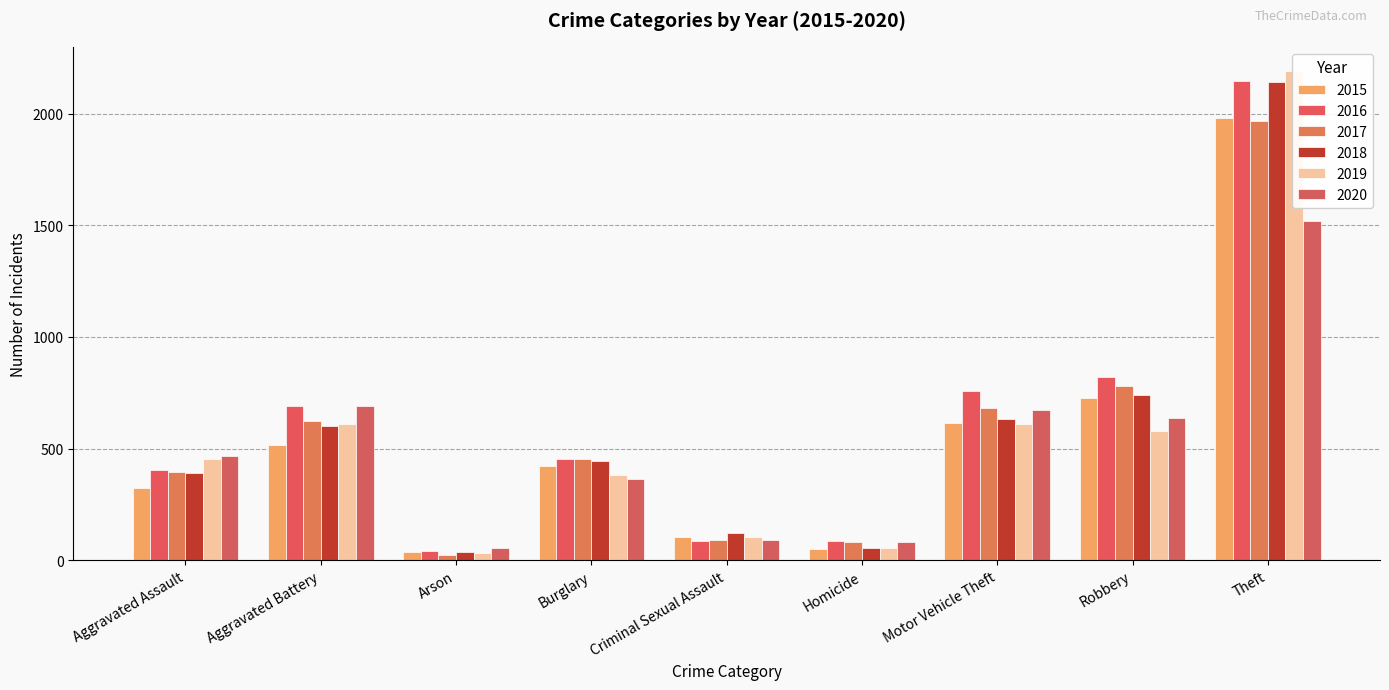

What is the difference between the second highest and minimum values in the 2016 series?

779